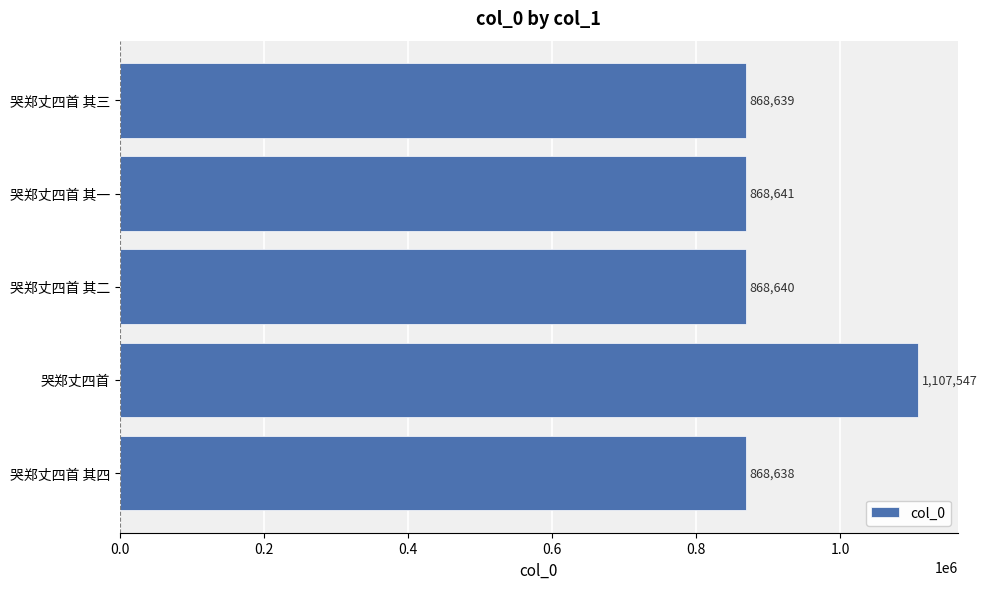

Which has a higher value, 哭郑丈四首 其四 or 哭郑丈四首 其一?

哭郑丈四首 其一